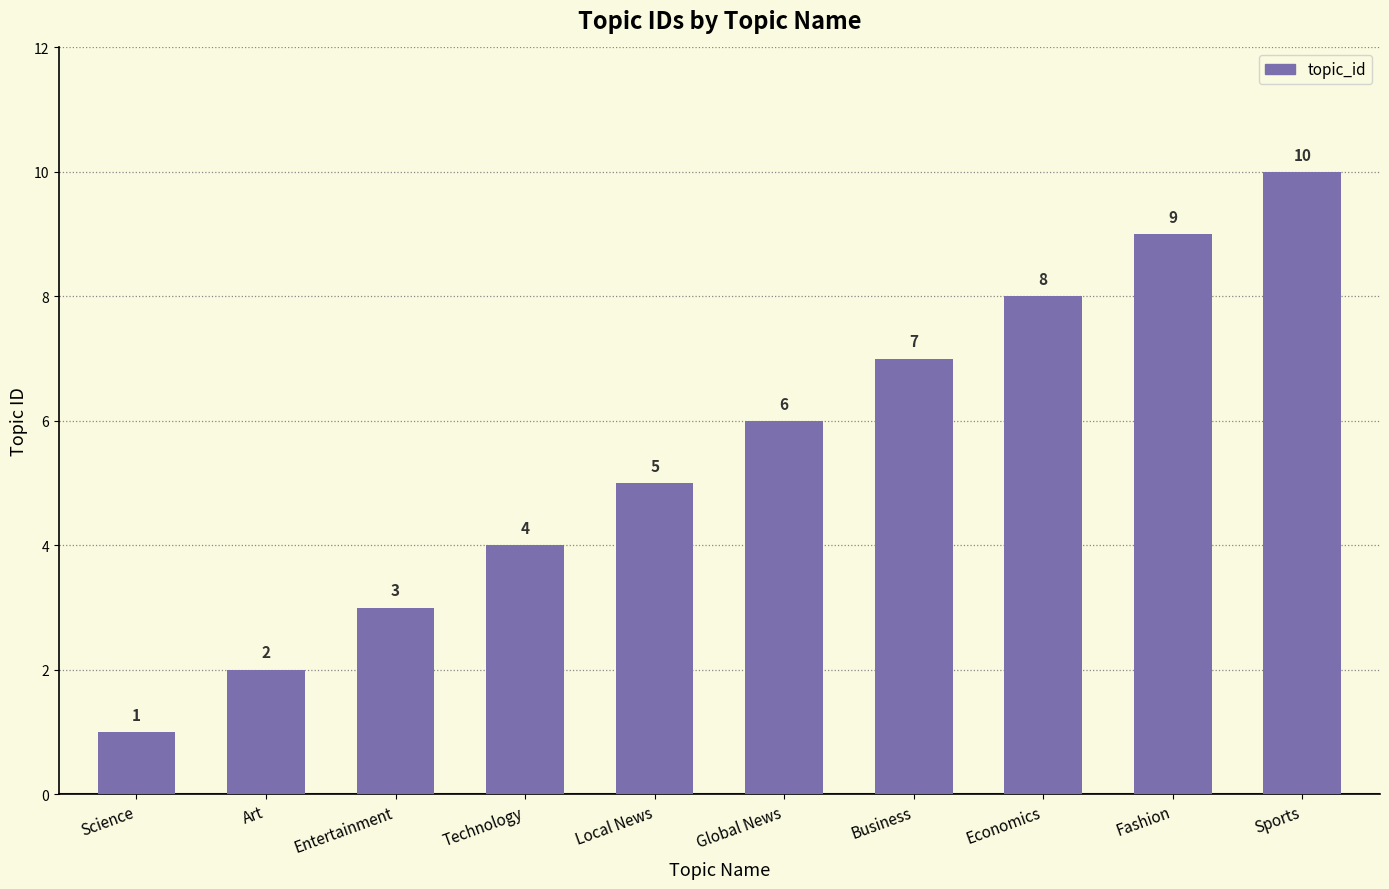

The chart shows a value of 2 at Art. True or false?

True